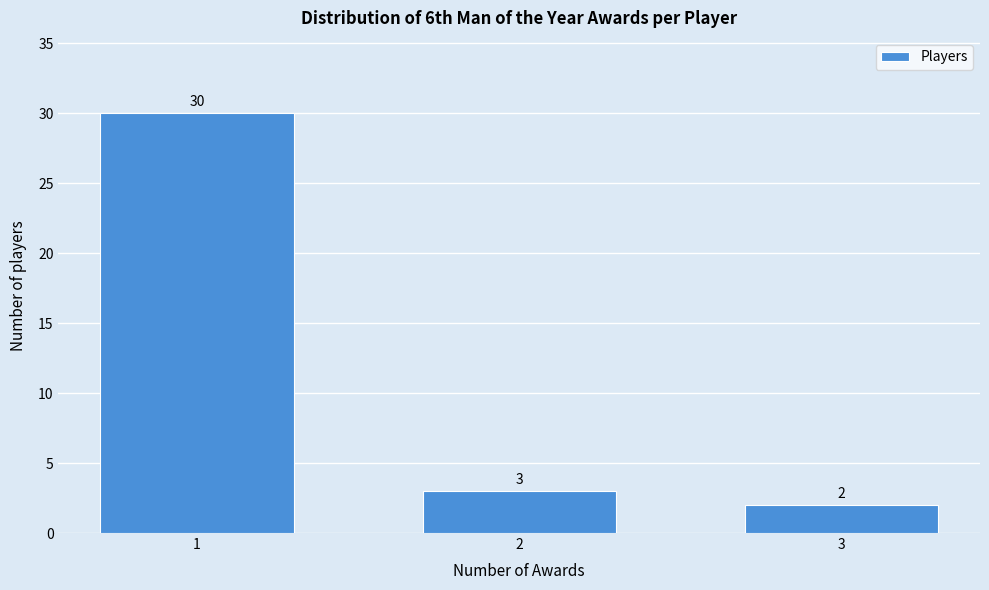

Reading left to right, extract all data points from this chart.

1=30	2=3	3=2